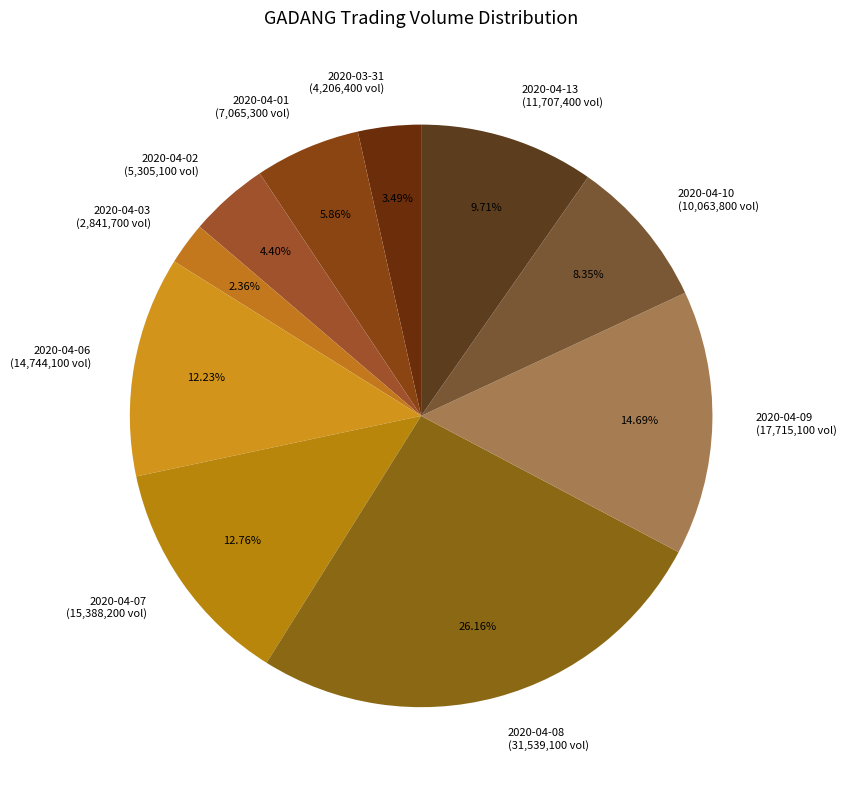

Which slice is the largest?

2020-04-08